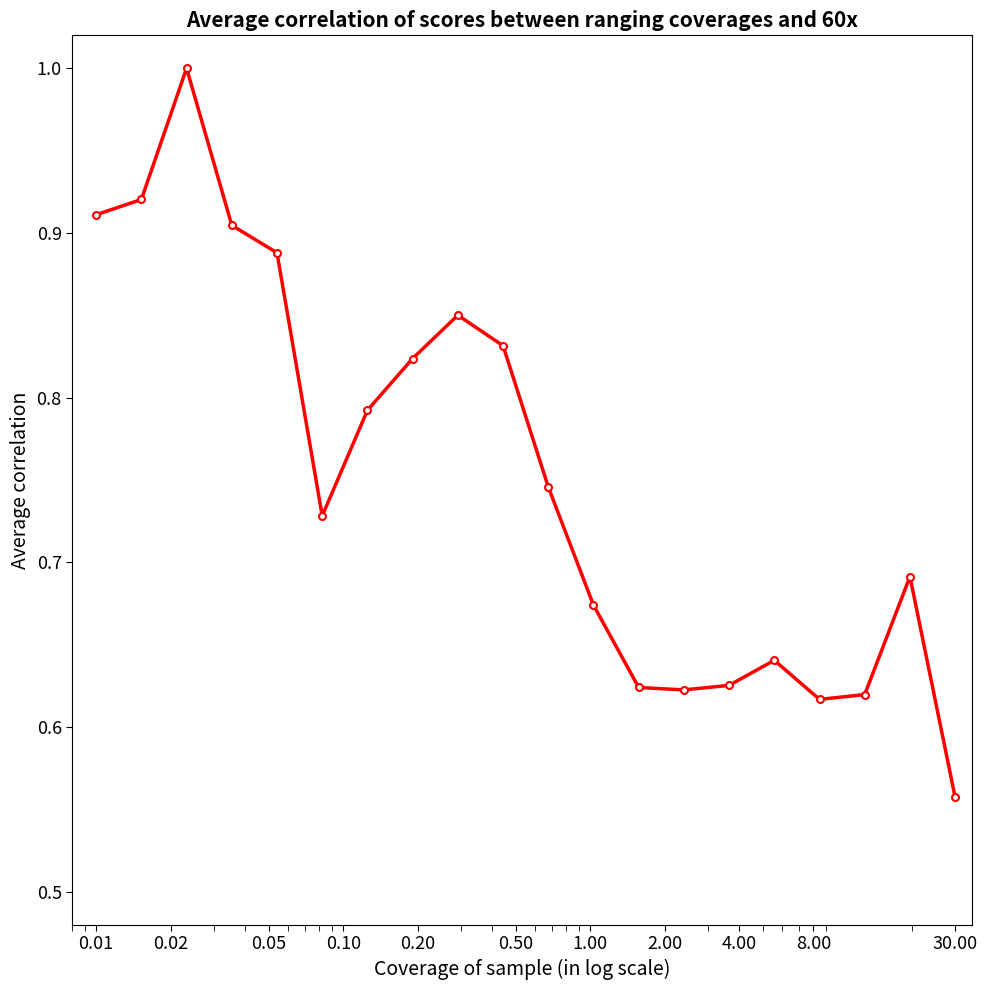

What is the difference between the second highest and minimum values?

0.4